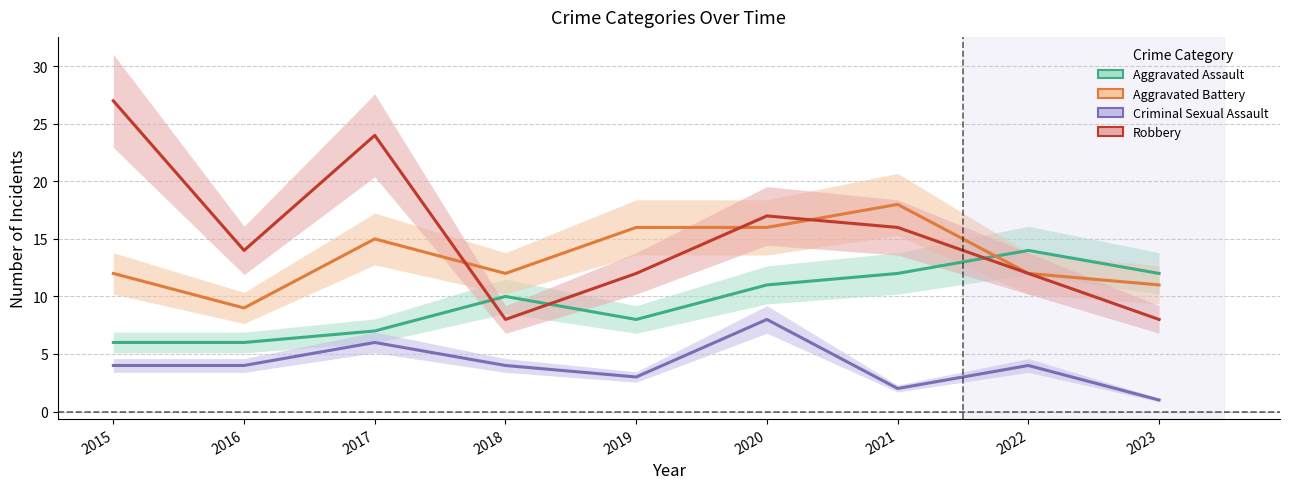

How many times do Robbery and Aggravated Assault cross each other?

3